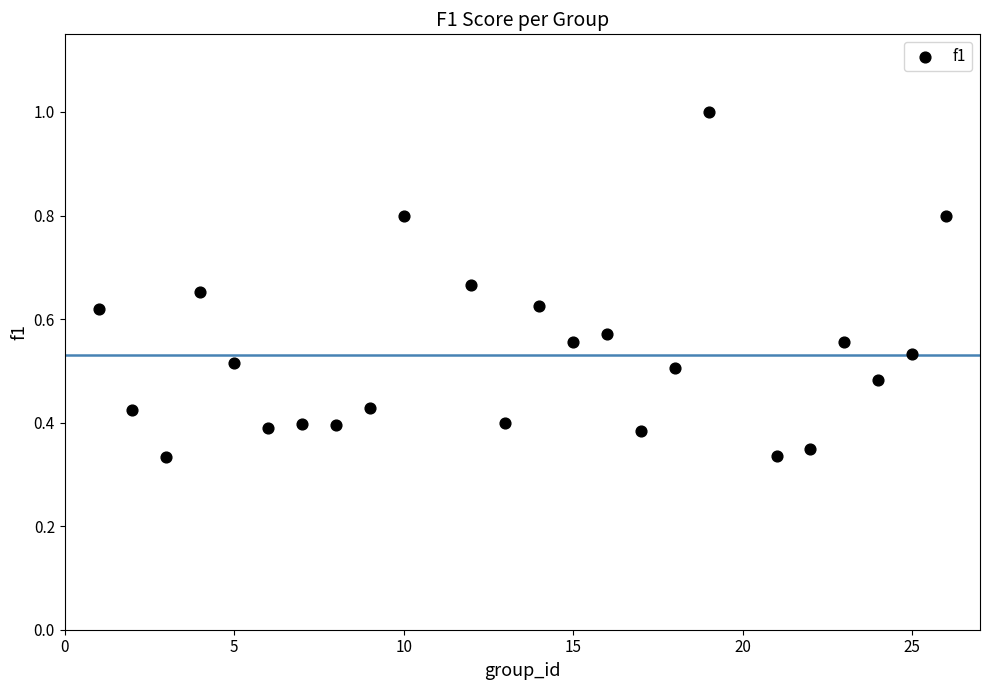

What is the range of X values (max minus min)?

25.0